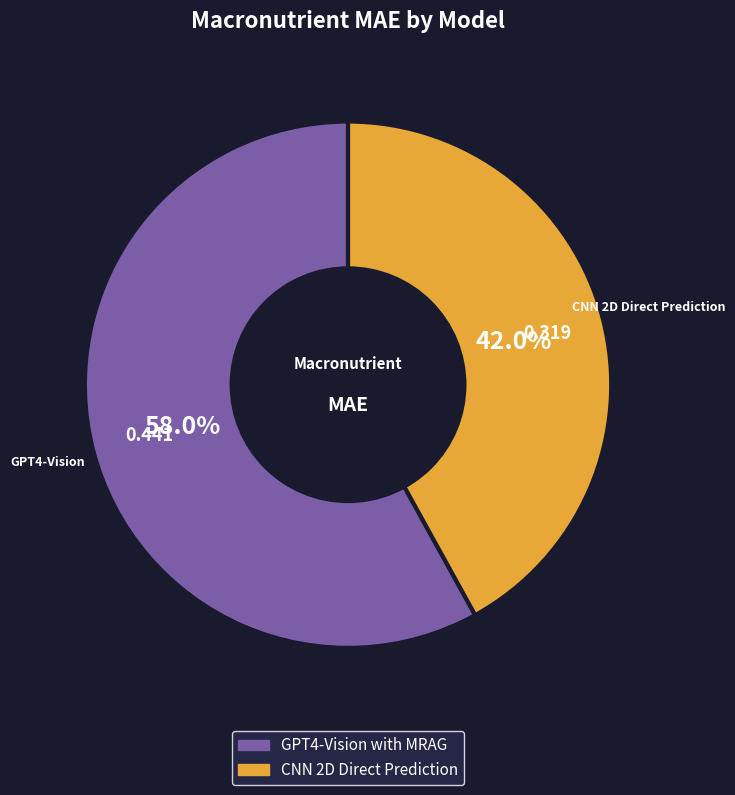

Combined, do GPT4-Vision with MRAG and CNN 2D Direct Prediction account for over 50%?

Yes